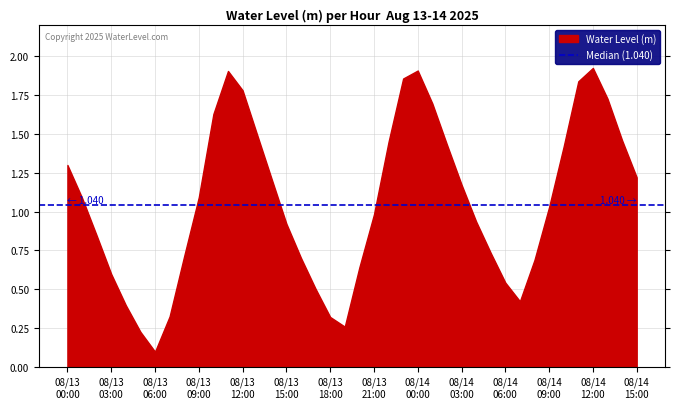

What is the label of the 6th point from the right?

2025-08-14 10:00:00